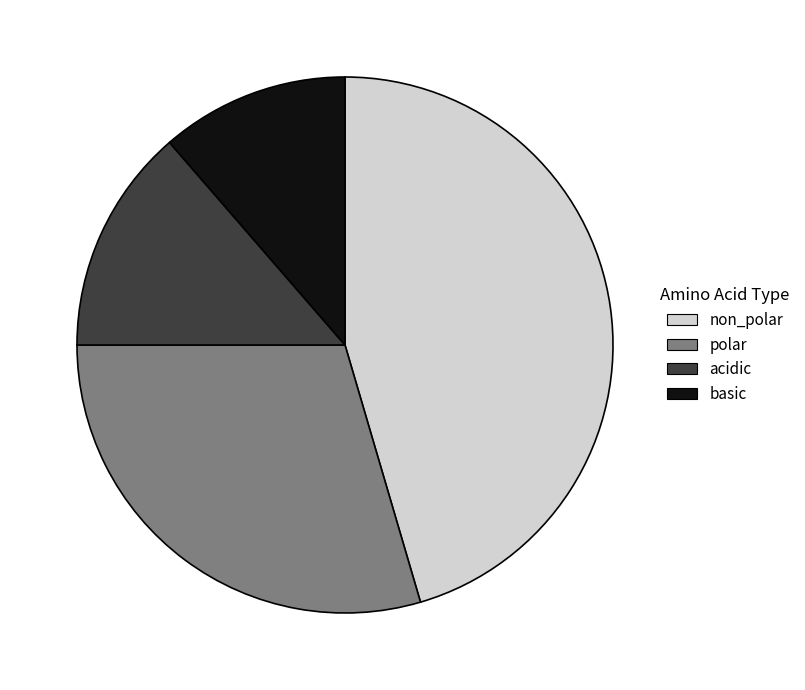

Is there a majority slice in this chart?

No